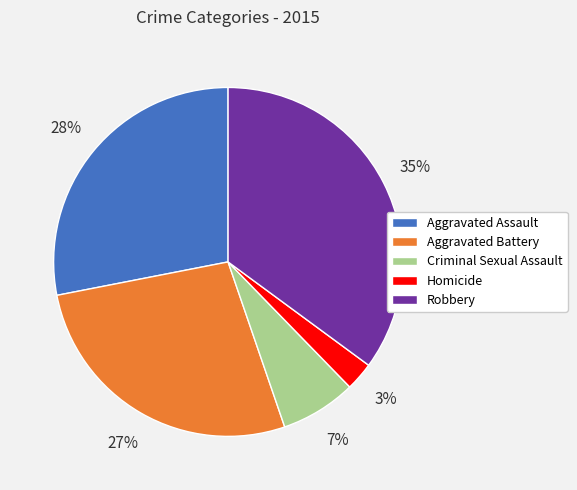

To the nearest percent, what is the average slice percentage?

20%